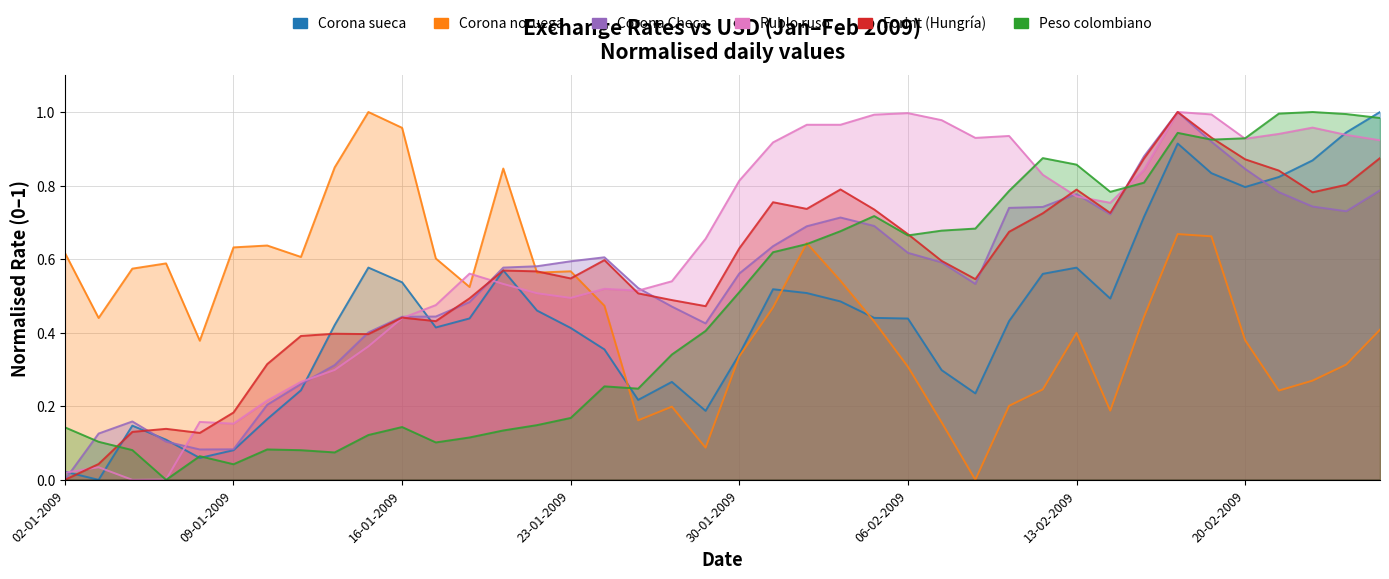

How many times do Forint (Hungría) and Corona noruega cross each other?

3